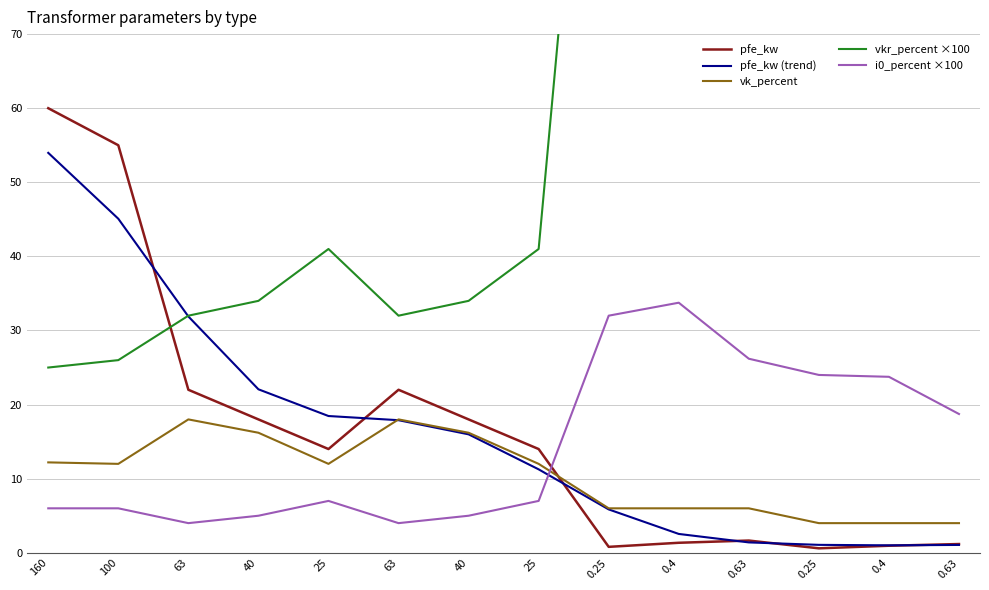

What is the label of the 9th point from the left?

0.25